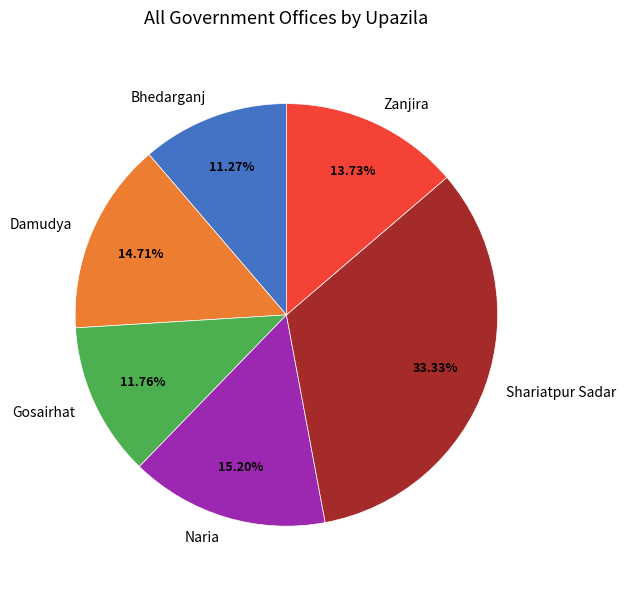

Count the number of slices in the pie.

6